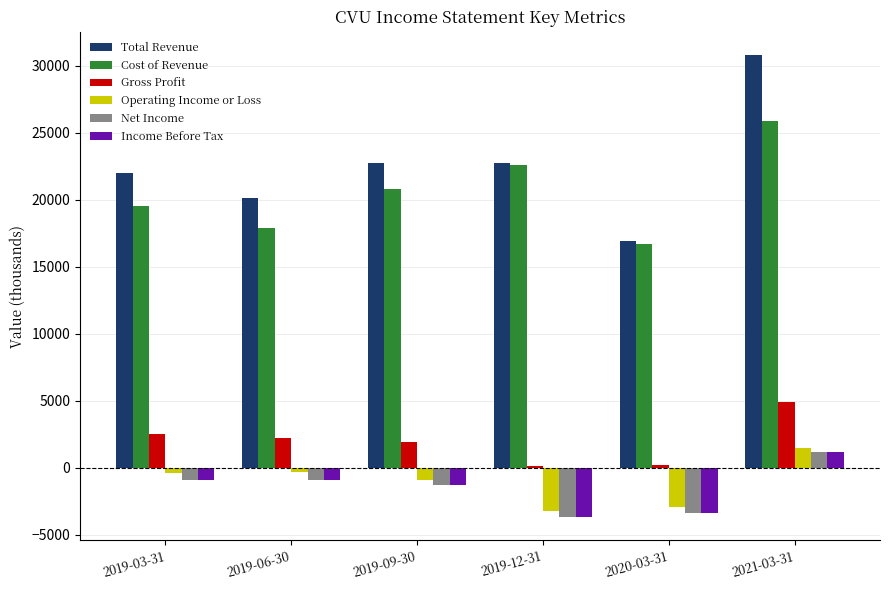

Are the bars horizontal?

No